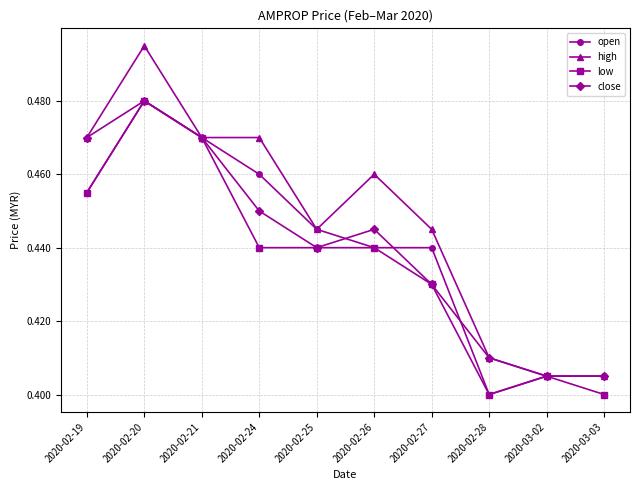

Count the high values in the range 0 to 1.

10